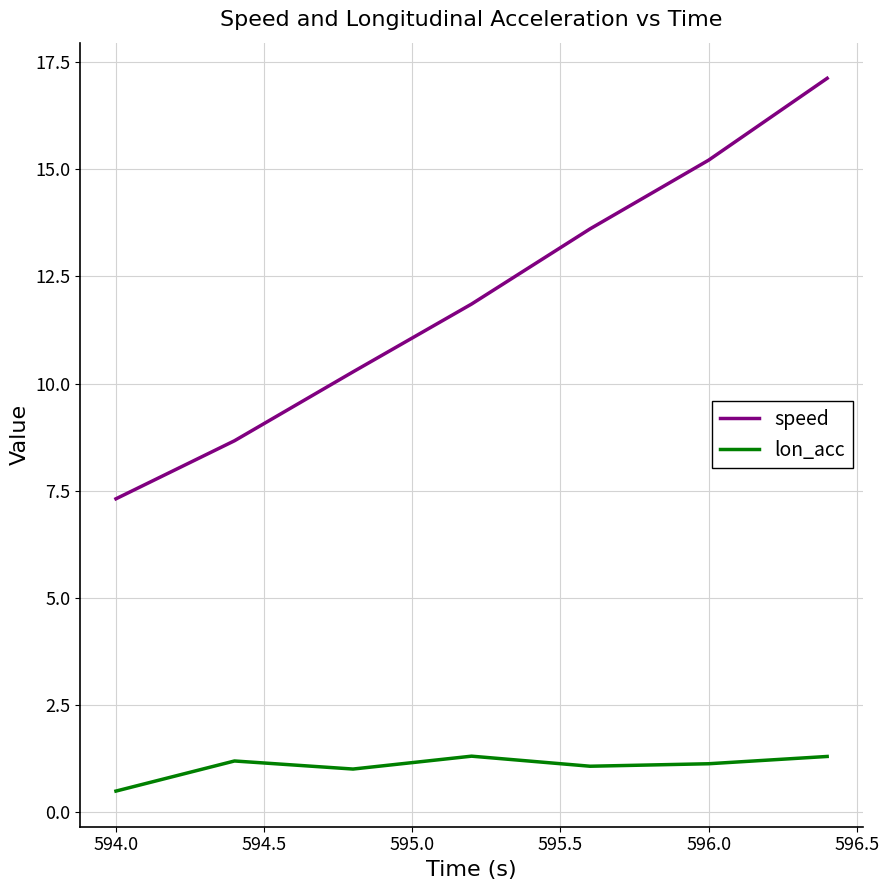

What is the difference between the second highest and minimum values in the speed series?

7.9